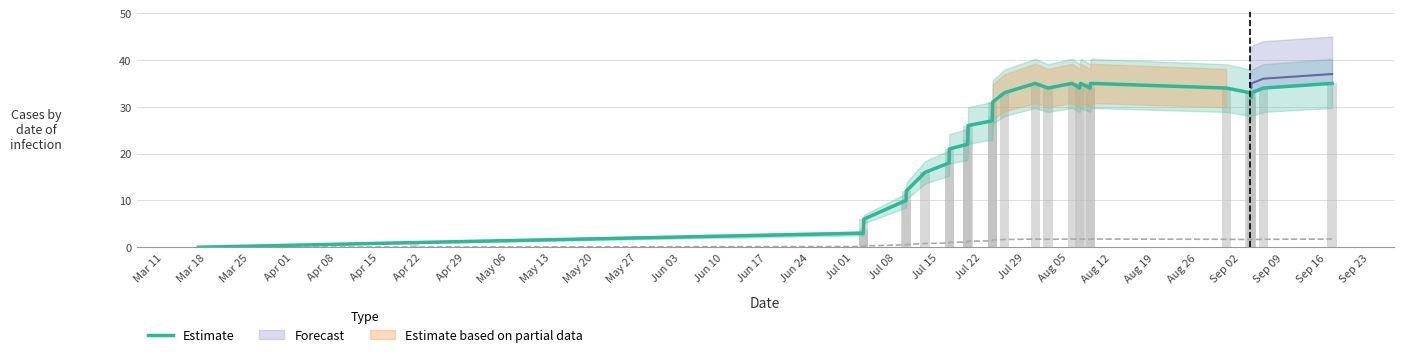

How many positive values are there?

29